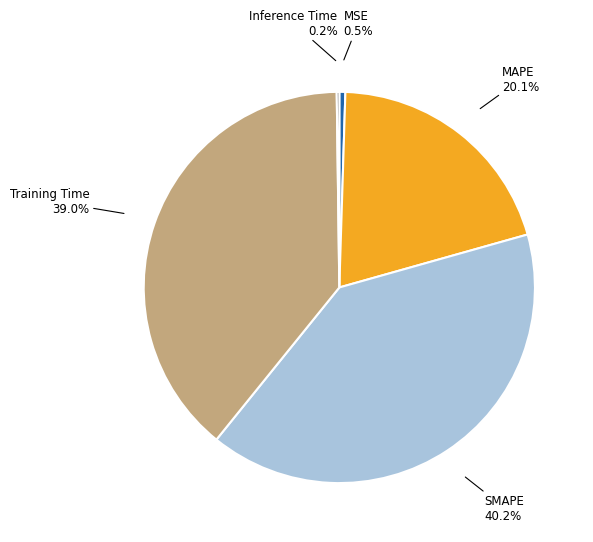

The SMAPE slice represents 40% of the pie. True or false?

True